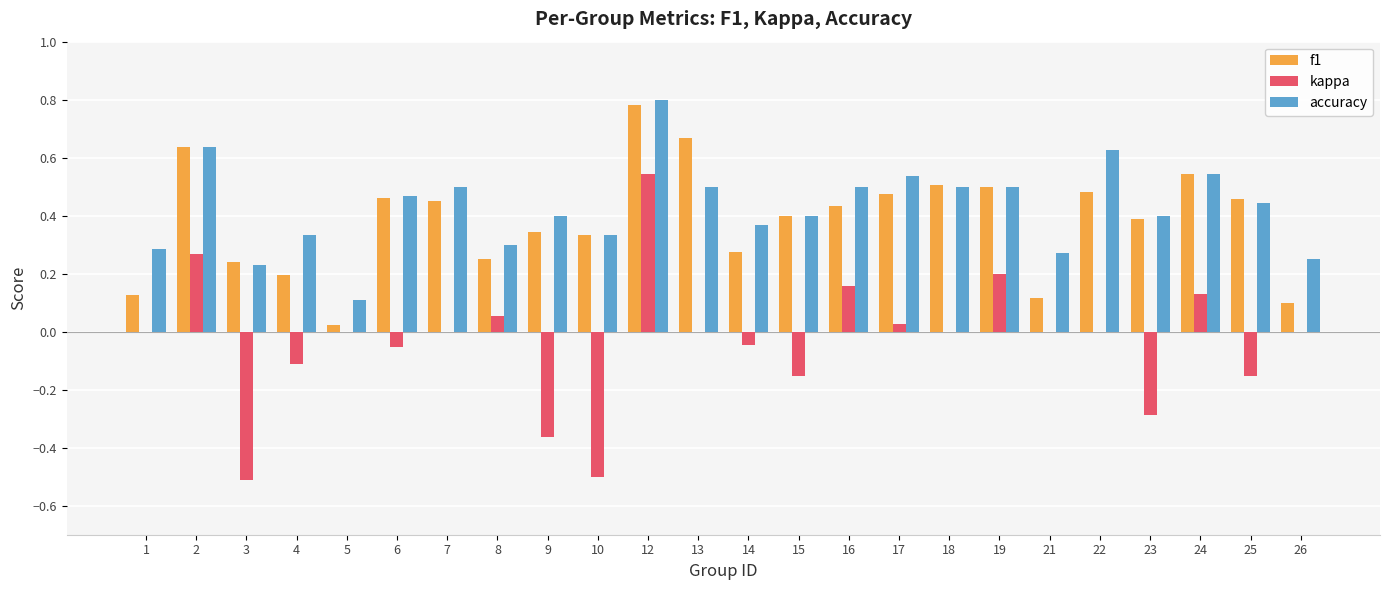

What is the sum of all f1 values?

9.2